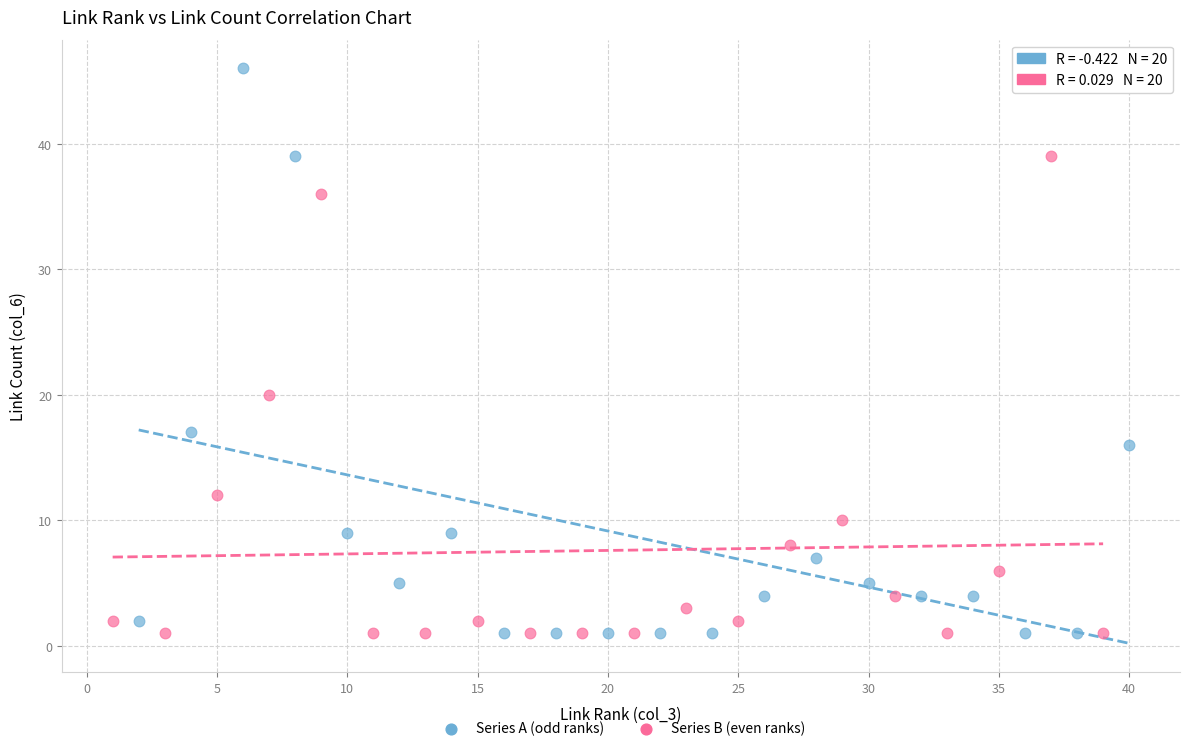

Which series has the largest Y range (max minus min)?

Series A (odd ranks)